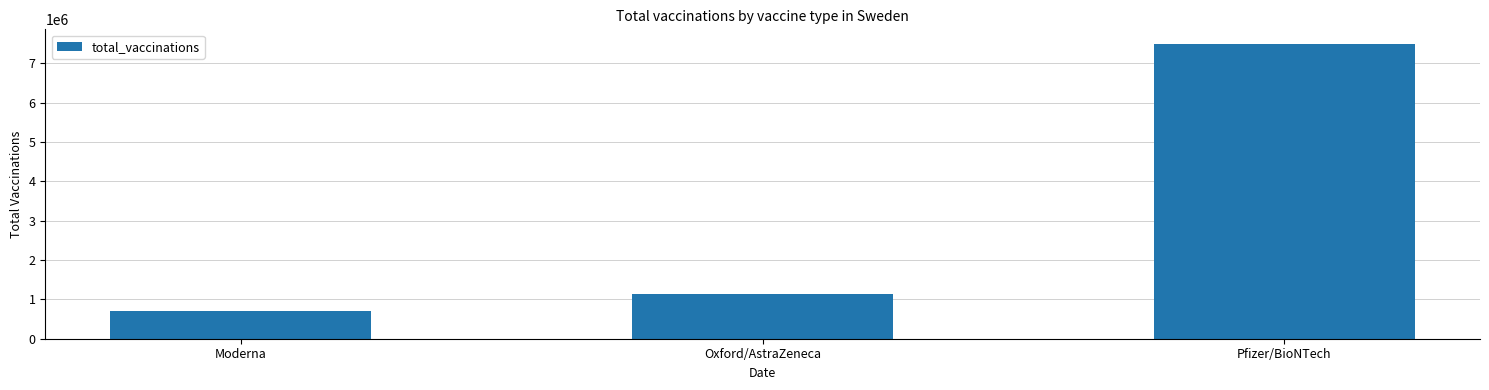

Read the value at Pfizer/BioNTech, to the nearest 100.

7489100